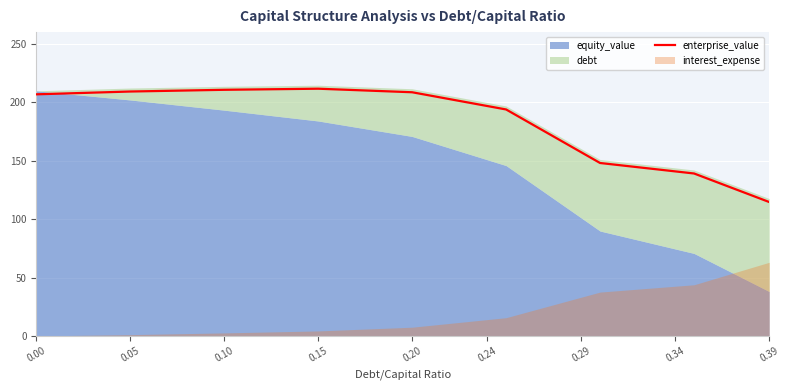

The enterprise_value series shows 206.8 at 0.00. True or false?

True